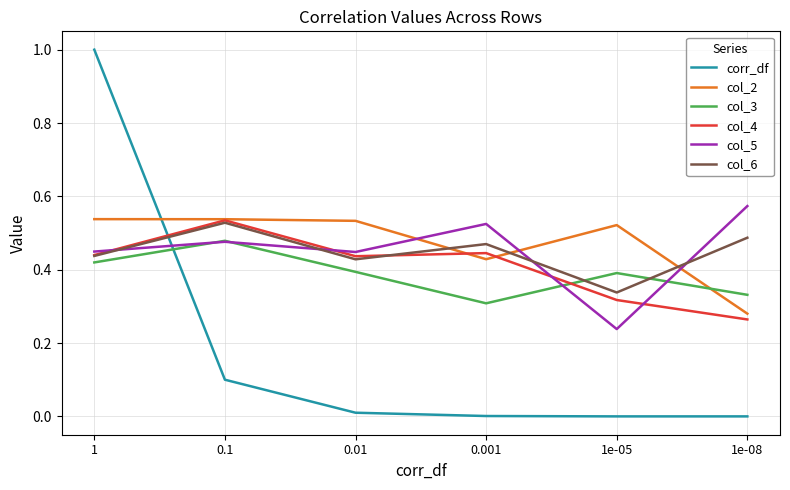

Is it true that col_4 equals 0.2 at 1?

False